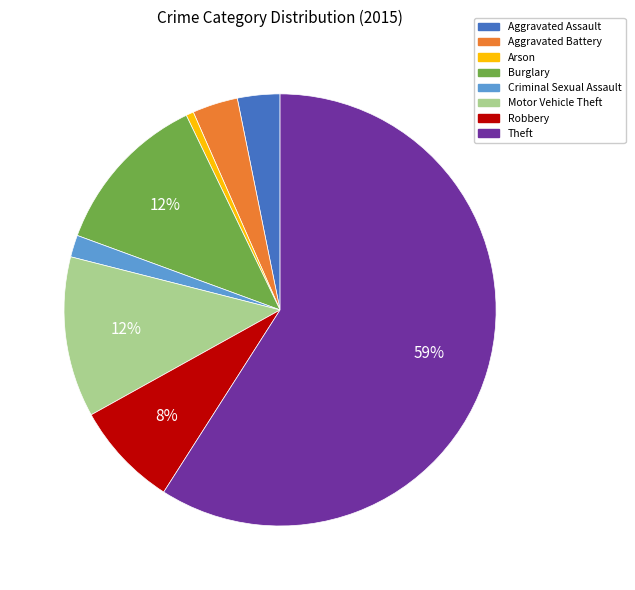

Does Aggravated Battery account for over 50% of the chart?

No